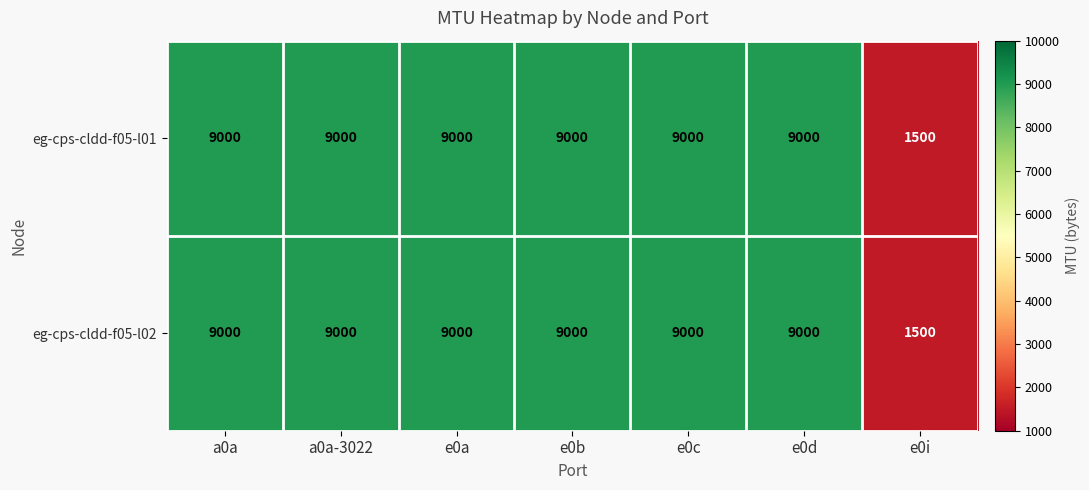

What is the sum of the eg-cps-cldd-f05-l02 values at e0a and e0b?

18000